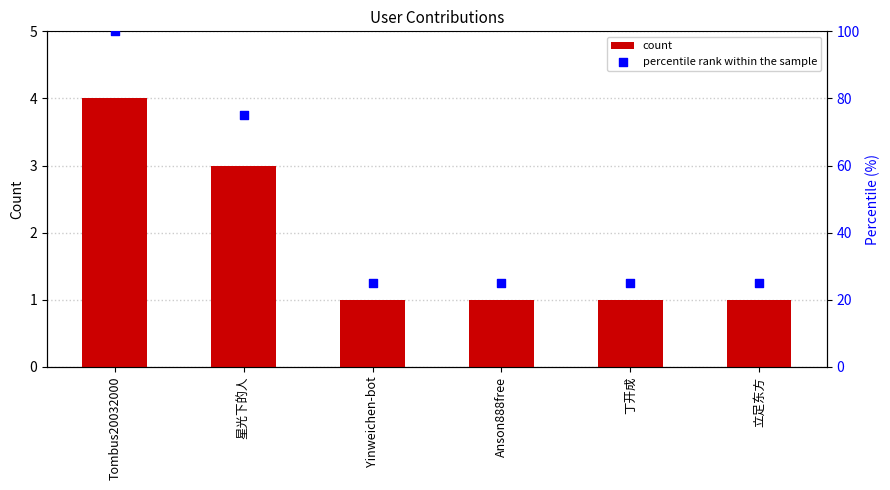

At which category is the sum across all series the highest?

Tombus20032000